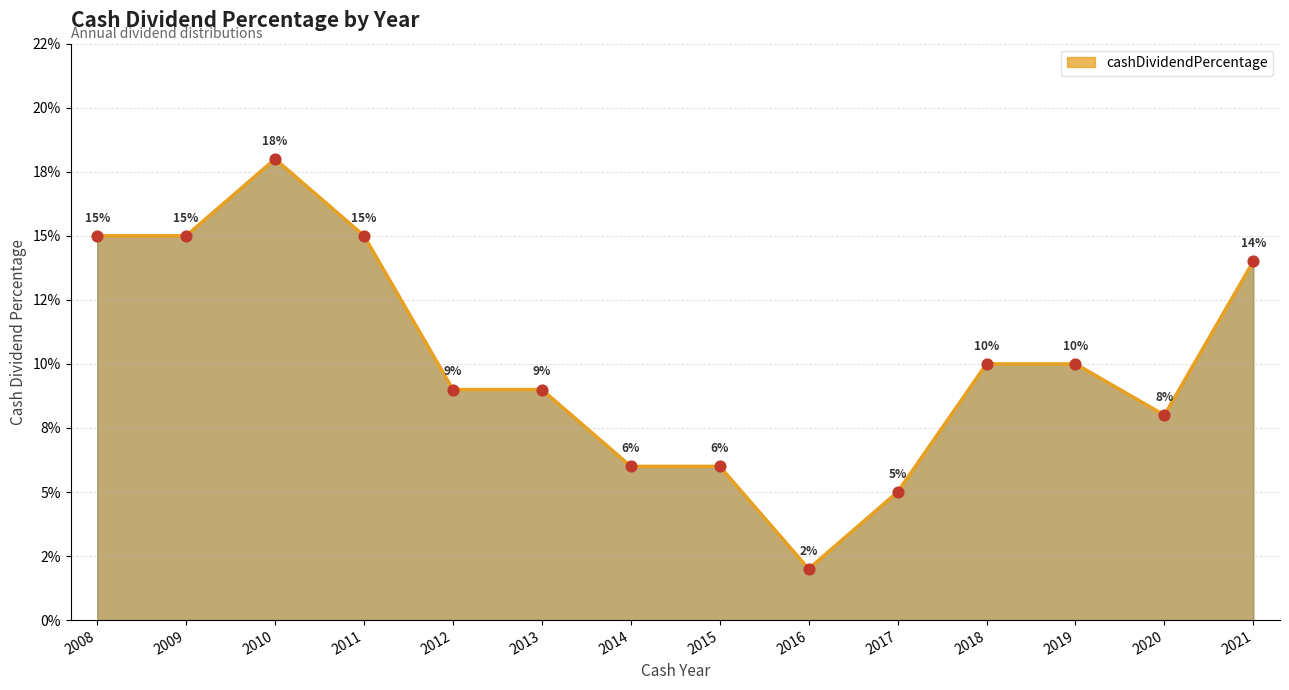

Does the chart have visible grid lines?

Yes